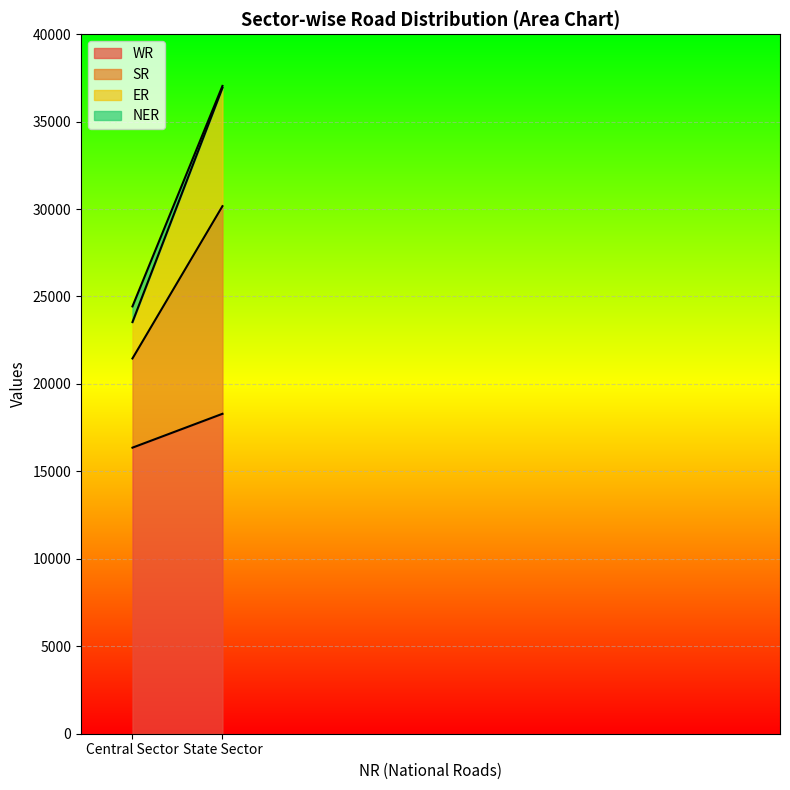

Rank the series by their maximum value, from highest to lowest.

WR, SR, ER, NER